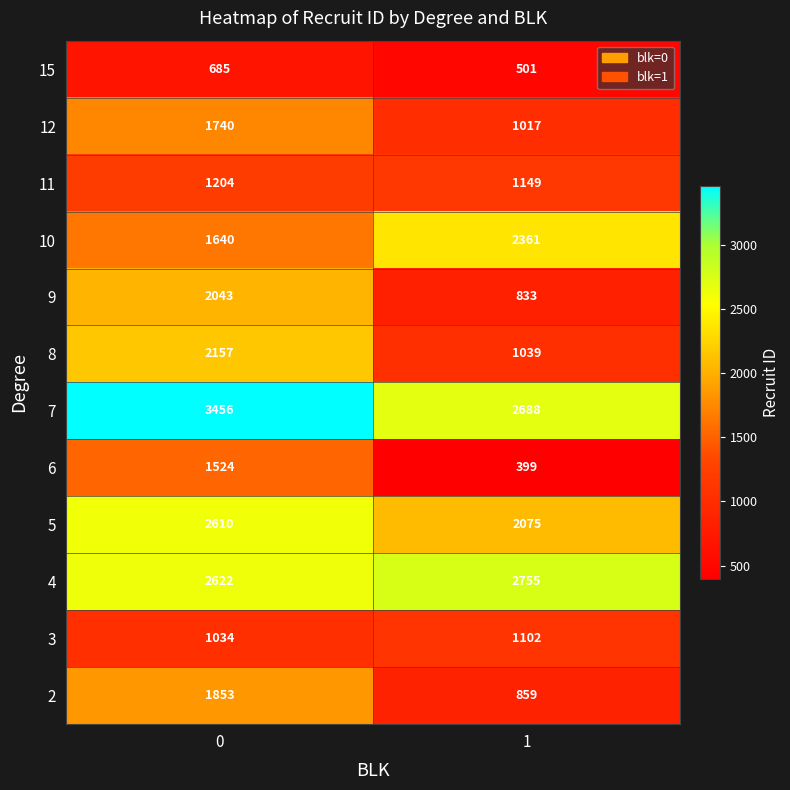

What is the difference between the 7 values at 0 and 1?

768